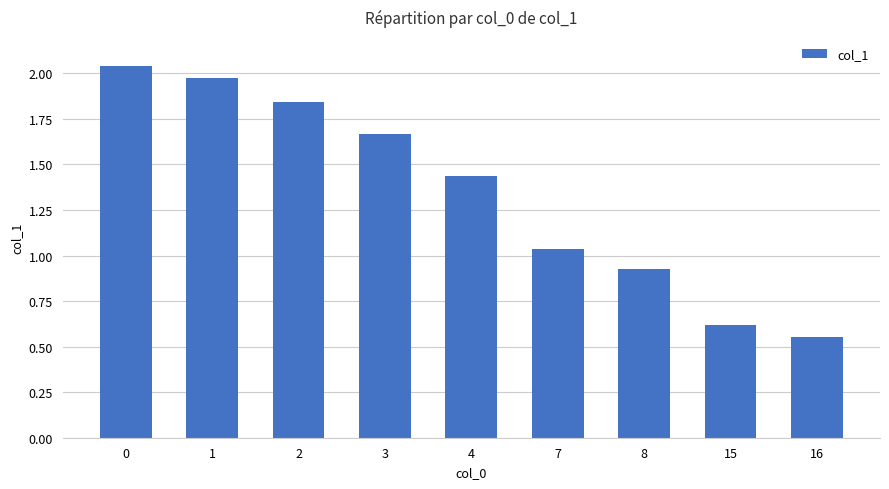

True or false: the data shows 0.6 at 0.

False